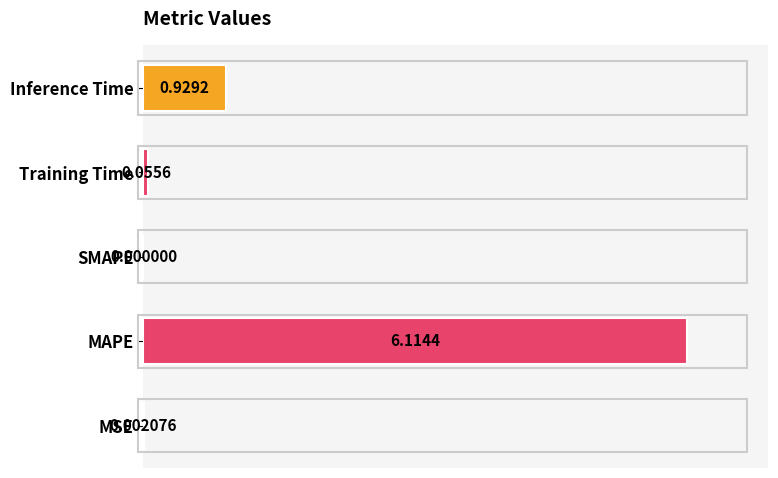

What is the sum of all values?

1.2